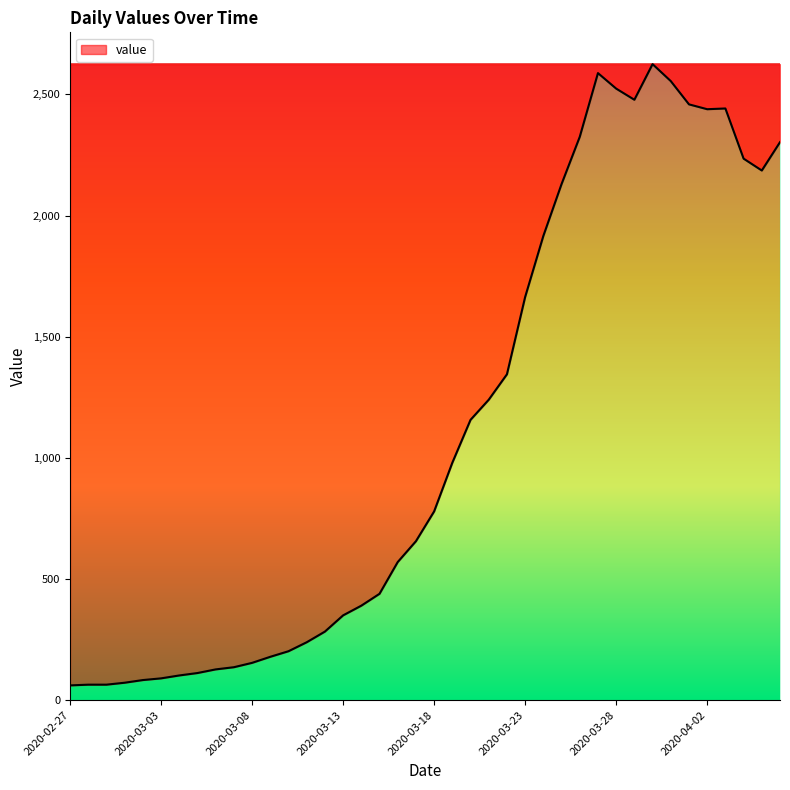

What is the smallest value displayed?

61